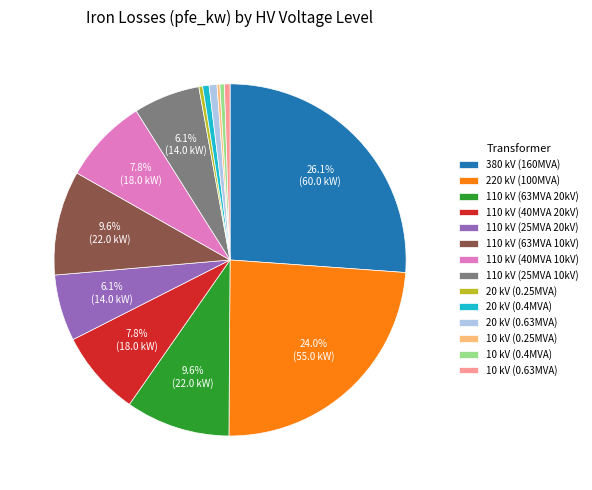

What is the largest slice in the pie chart?

380 kV (160MVA)